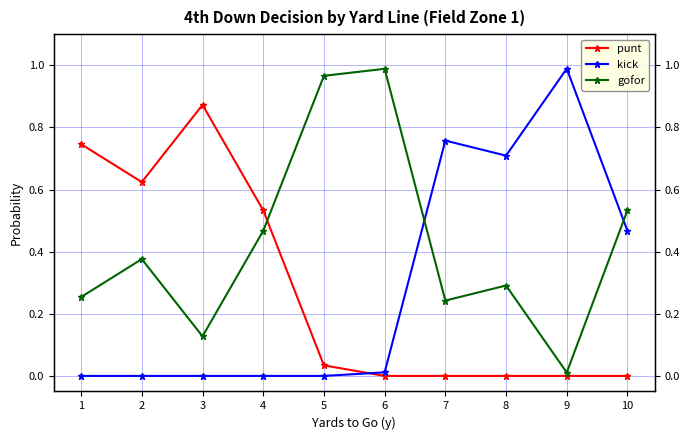

Is this an area chart (filled region under the line)?

No